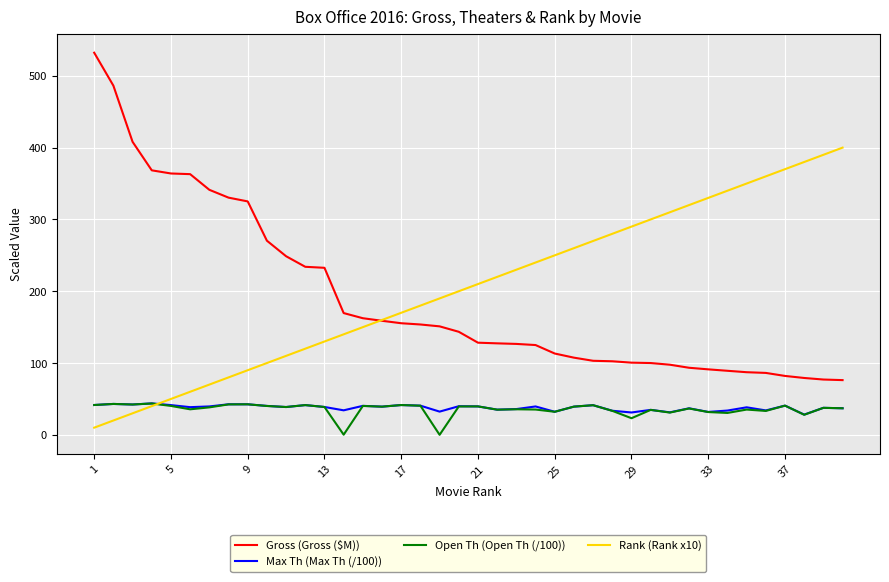

Is this an area chart (filled region under the line)?

No